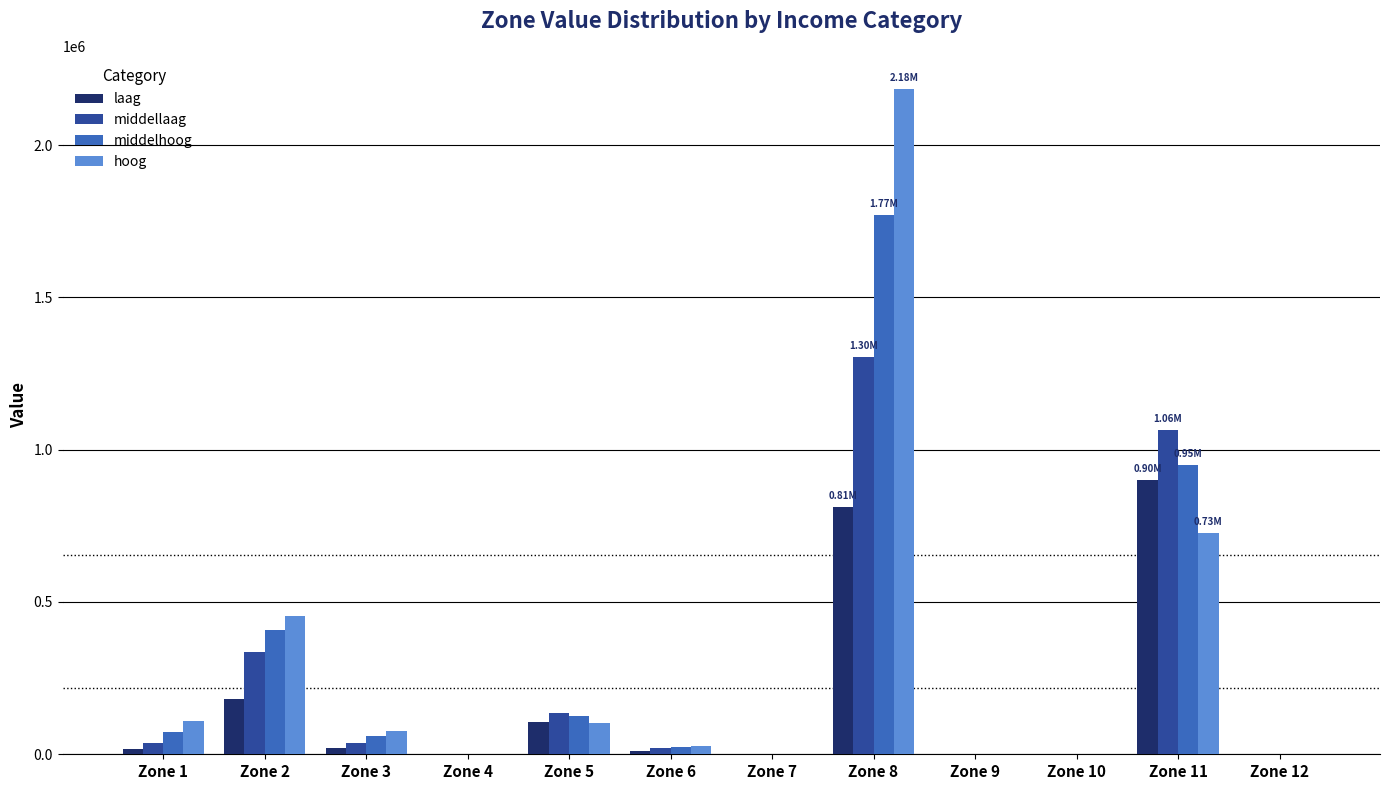

Which series has the largest total across all categories?

hoog